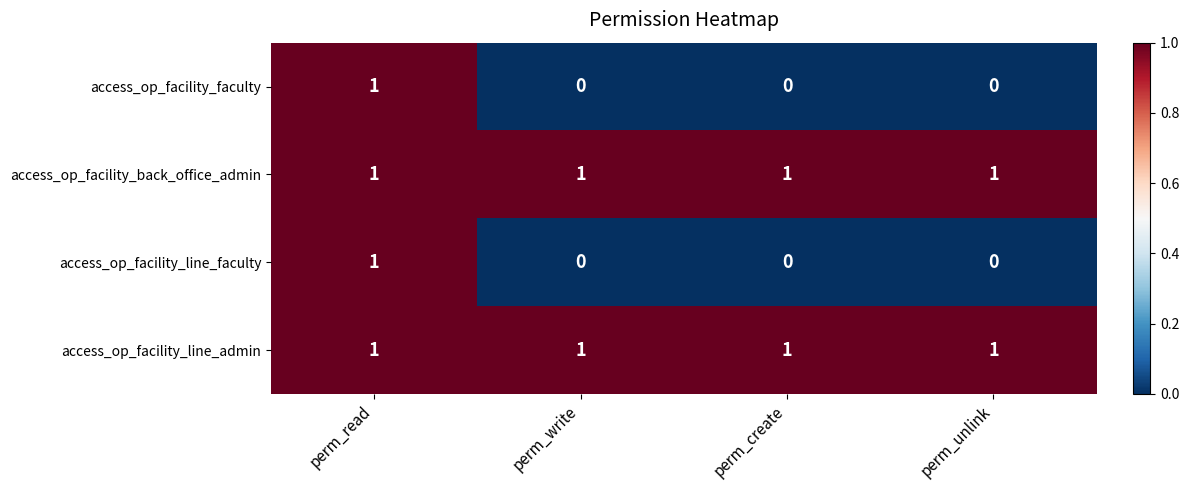

Is the value of access_op_facility_back_office_admin at perm_unlink greater than the value of access_op_facility_line_faculty at perm_write?

Yes